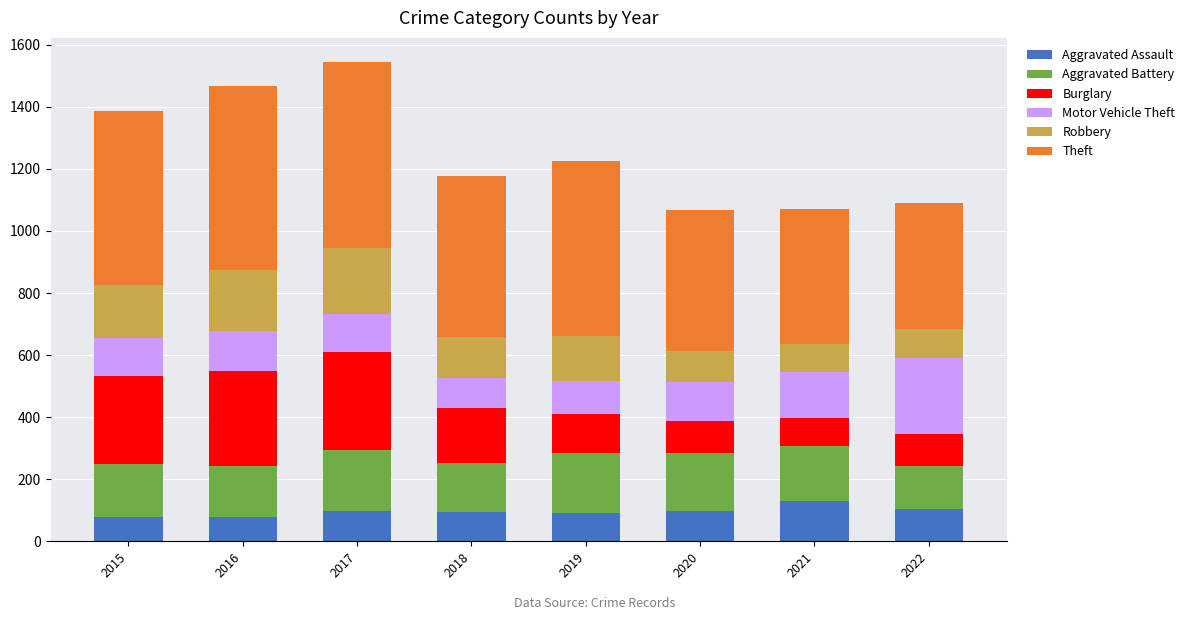

What is the approximate value of Aggravated Assault at 2017?

99